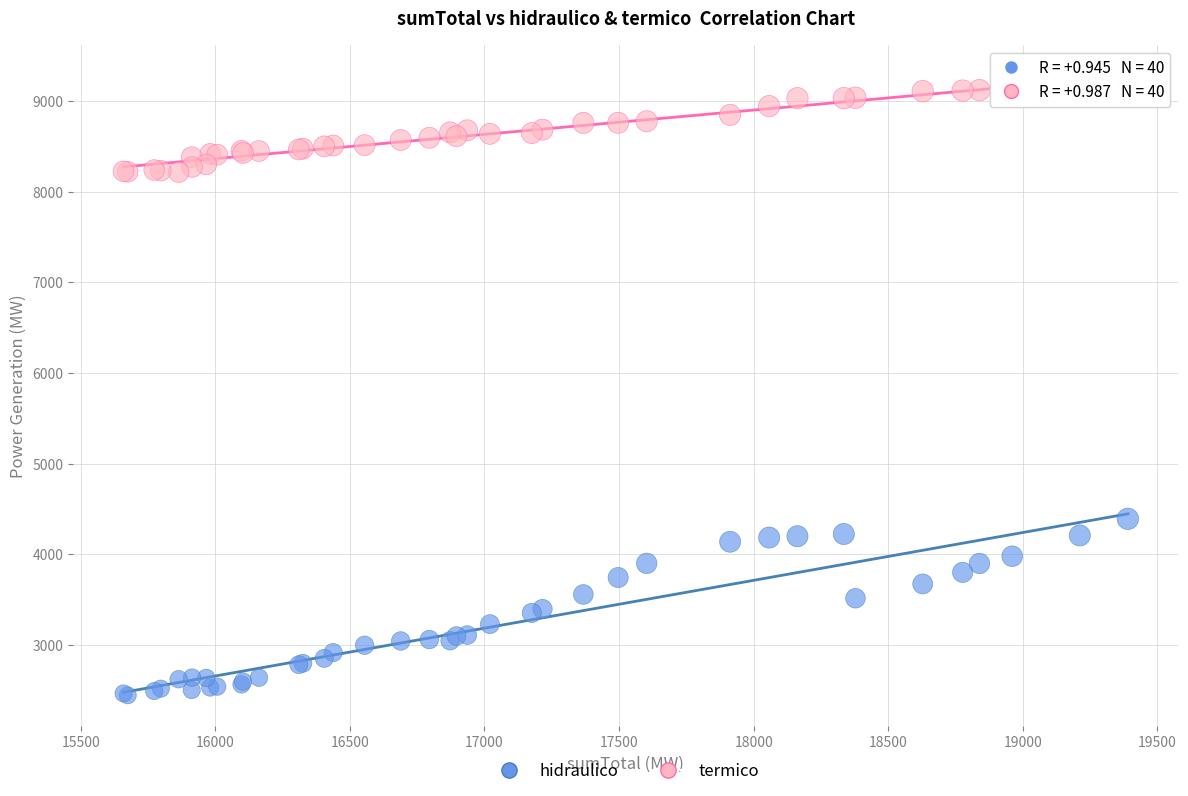

Which series has the largest Y range (max minus min)?

hidraulico